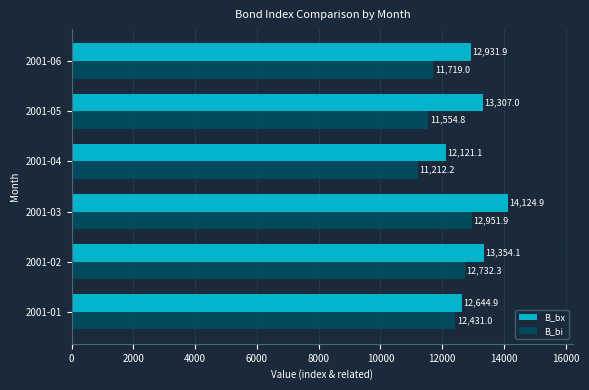

Is it true that B_bx equals 8964.8 at 2001-06?

False